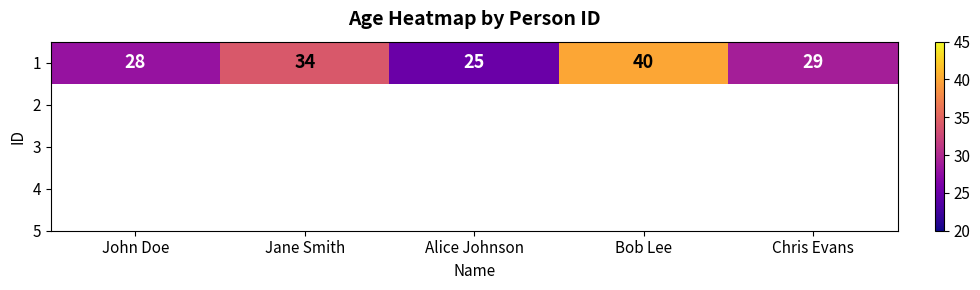

What is the ratio of the value at John Doe to the value at Jane Smith?

0.8